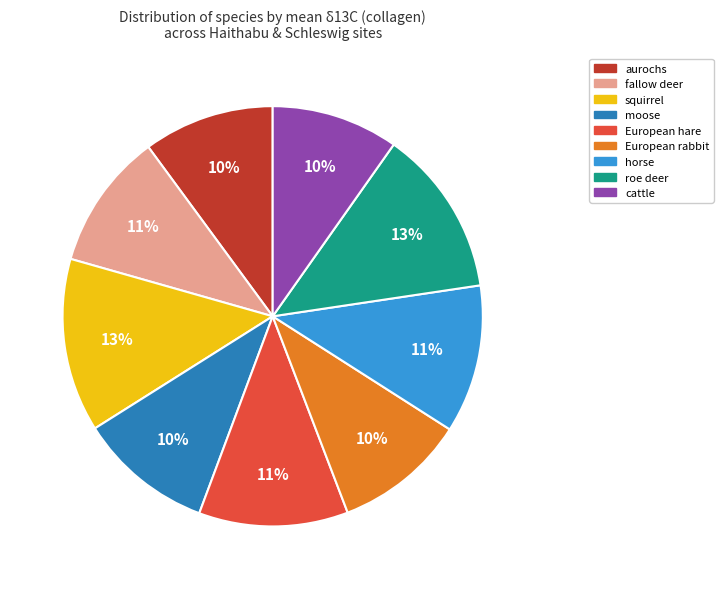

What percentage is the aurochs slice, to the nearest percent?

10%